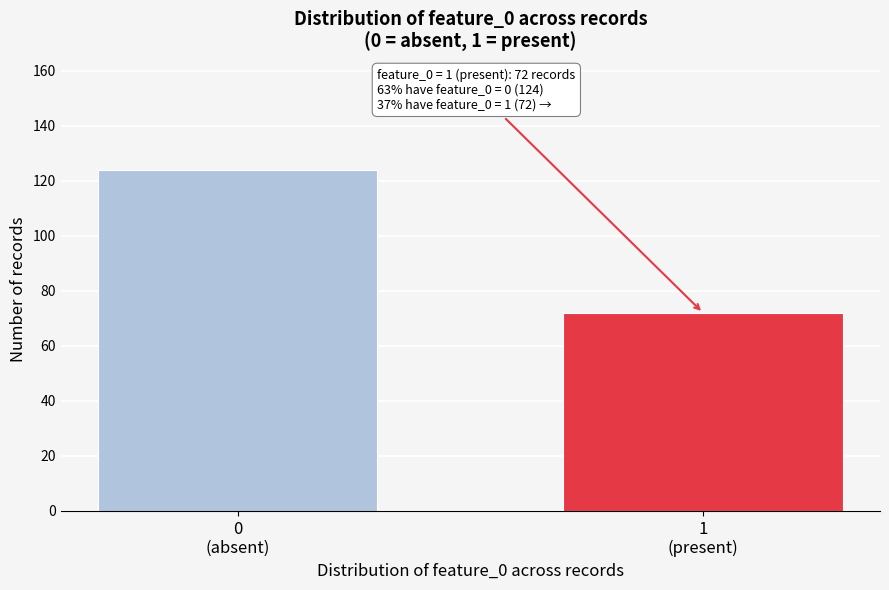

Reading right to left, transcribe all the data shown in this chart.

72	124